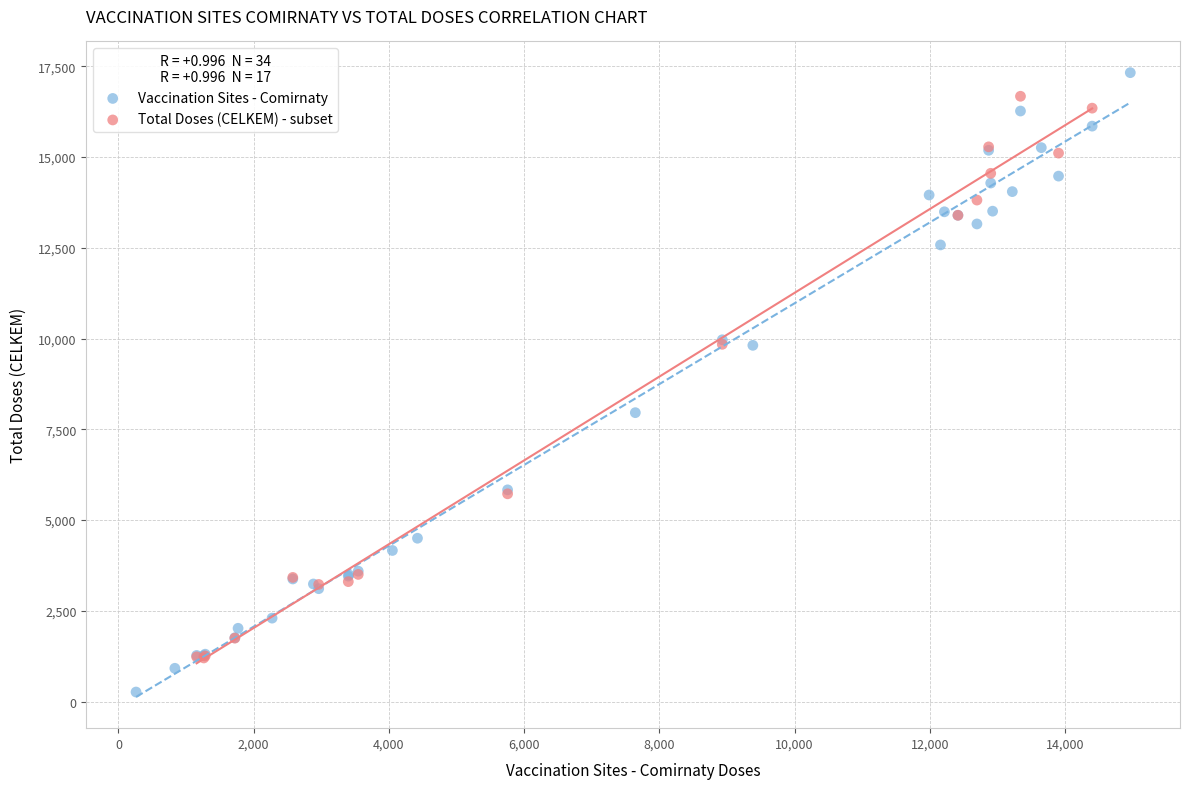

What are all the series names shown in the legend?

Vaccination Sites - Comirnaty, Total Doses (CELKEM) - subset